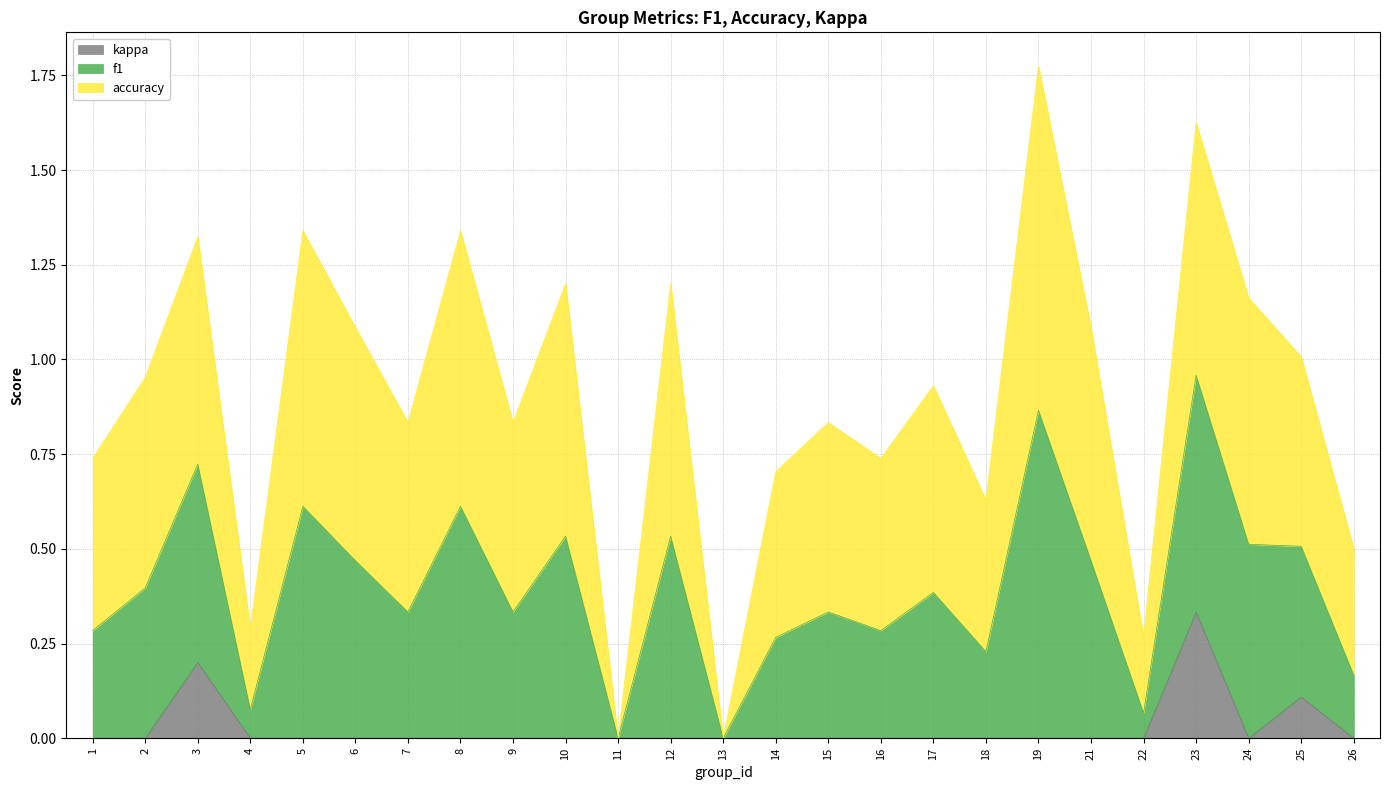

How many interior local valleys does the f1 series have?

8